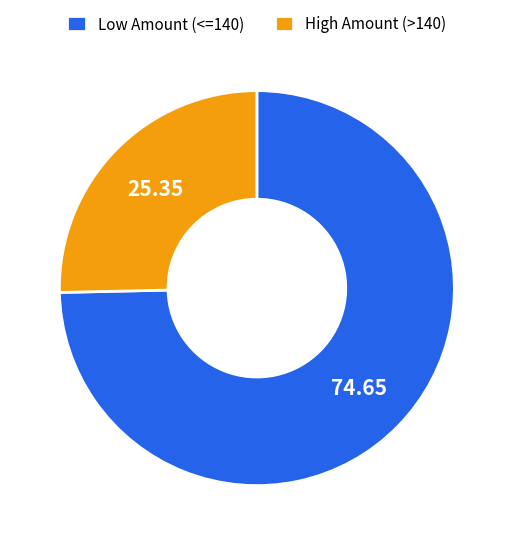

Between Low Amount (<=140) and High Amount (>140), which is larger?

Low Amount (<=140)